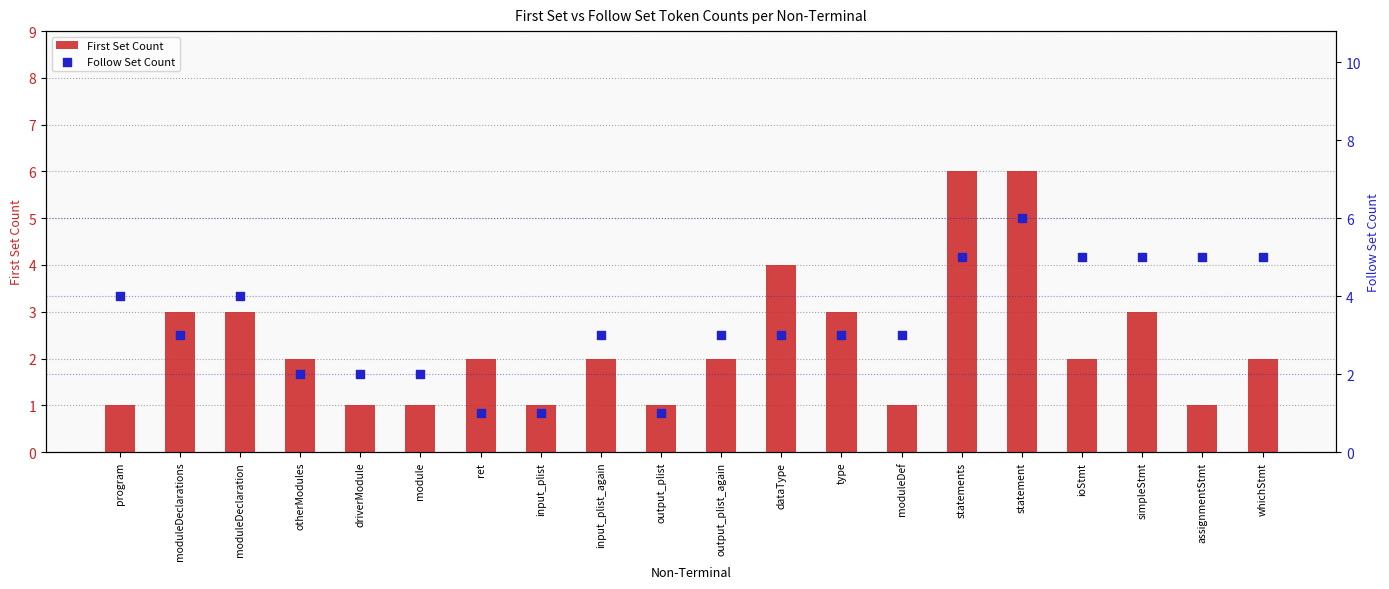

Which series has the largest total across all categories?

Follow Set Count